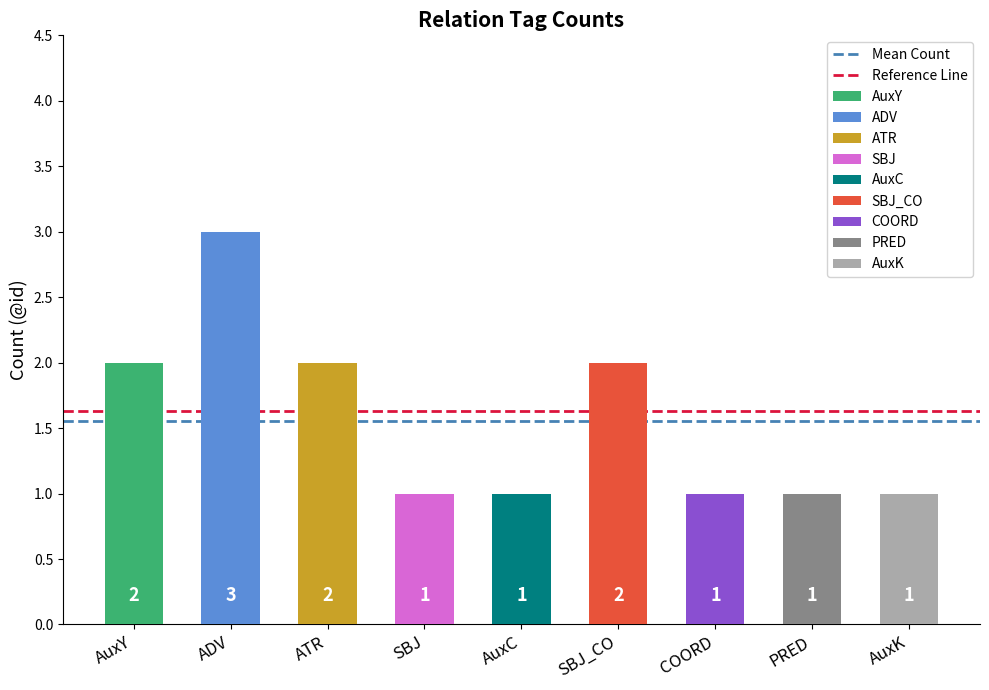

What is the greatest value displayed?

3